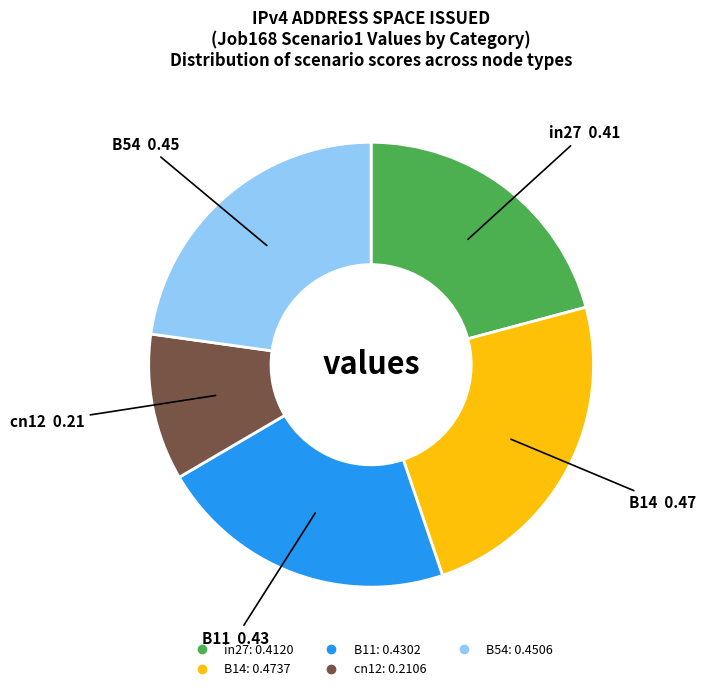

Which category has the smallest portion of the pie?

cn12